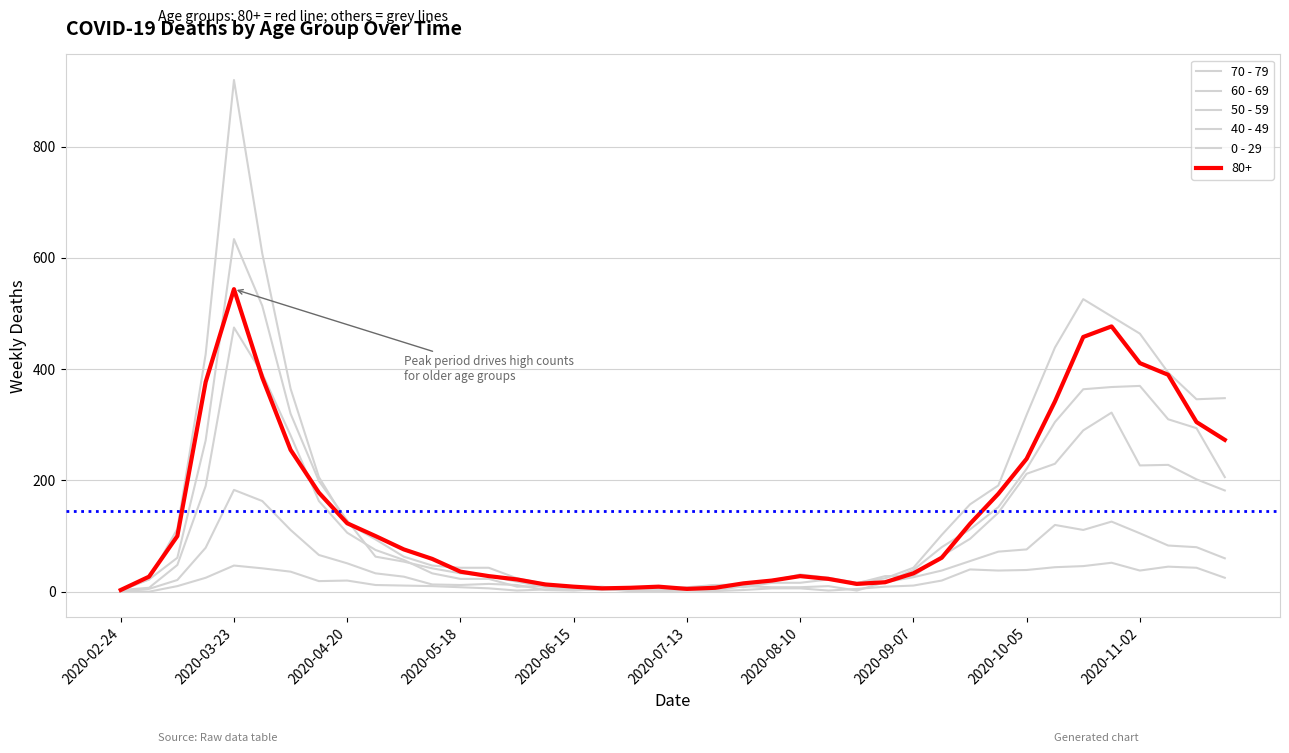

Does the chart have visible grid lines?

Yes